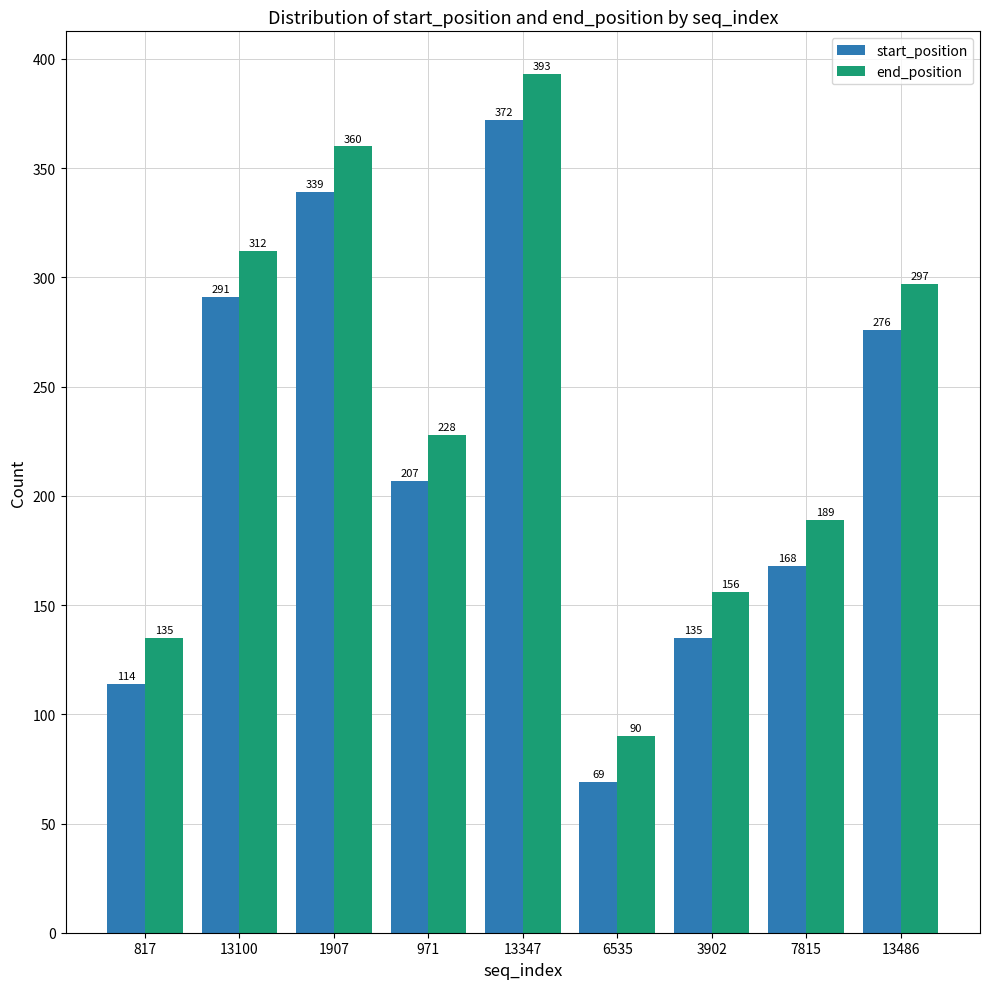

What is the difference between the end_position values at 971 and 13347?

165